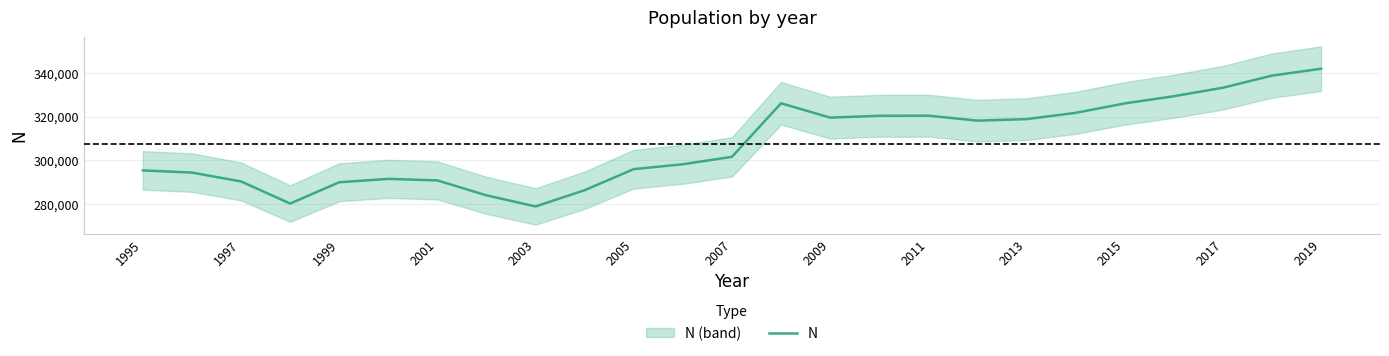

What is the sum of all values?

7691363